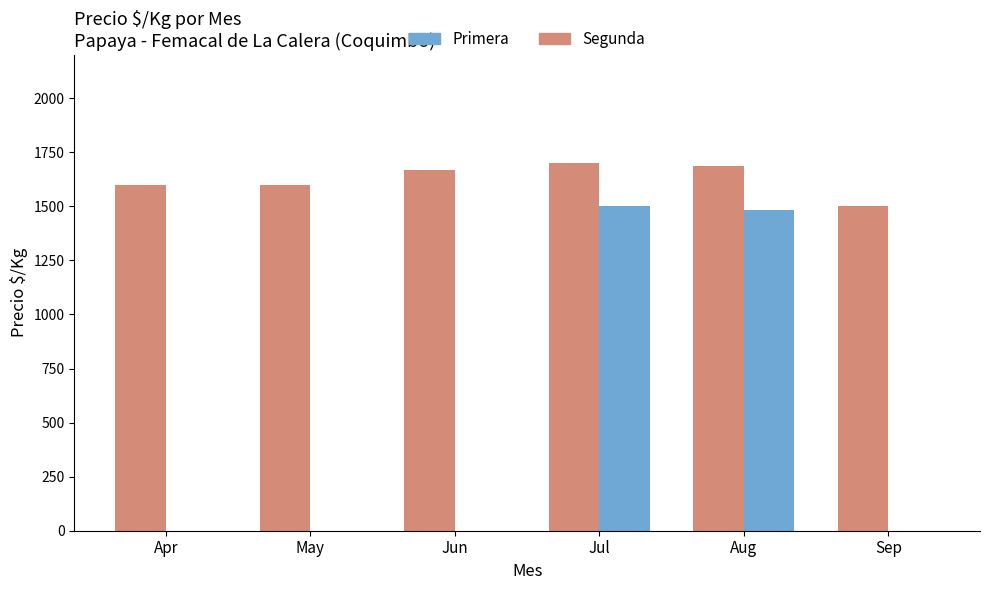

True or false: Primera has a value of 1500 at Sep.

True